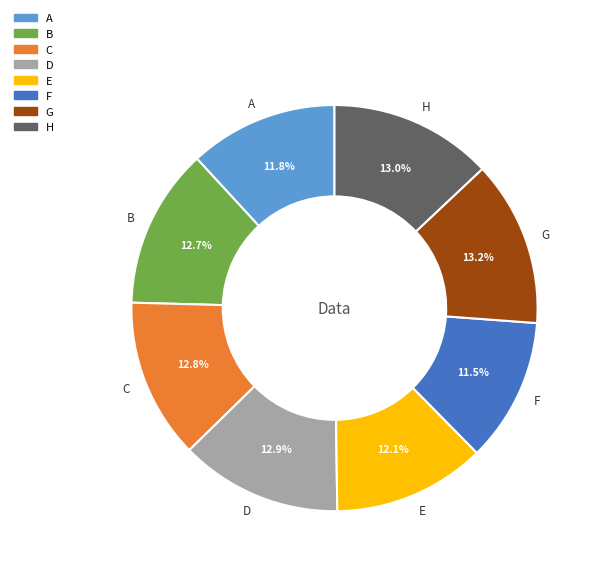

Is it true that G is 7% of the pie?

False